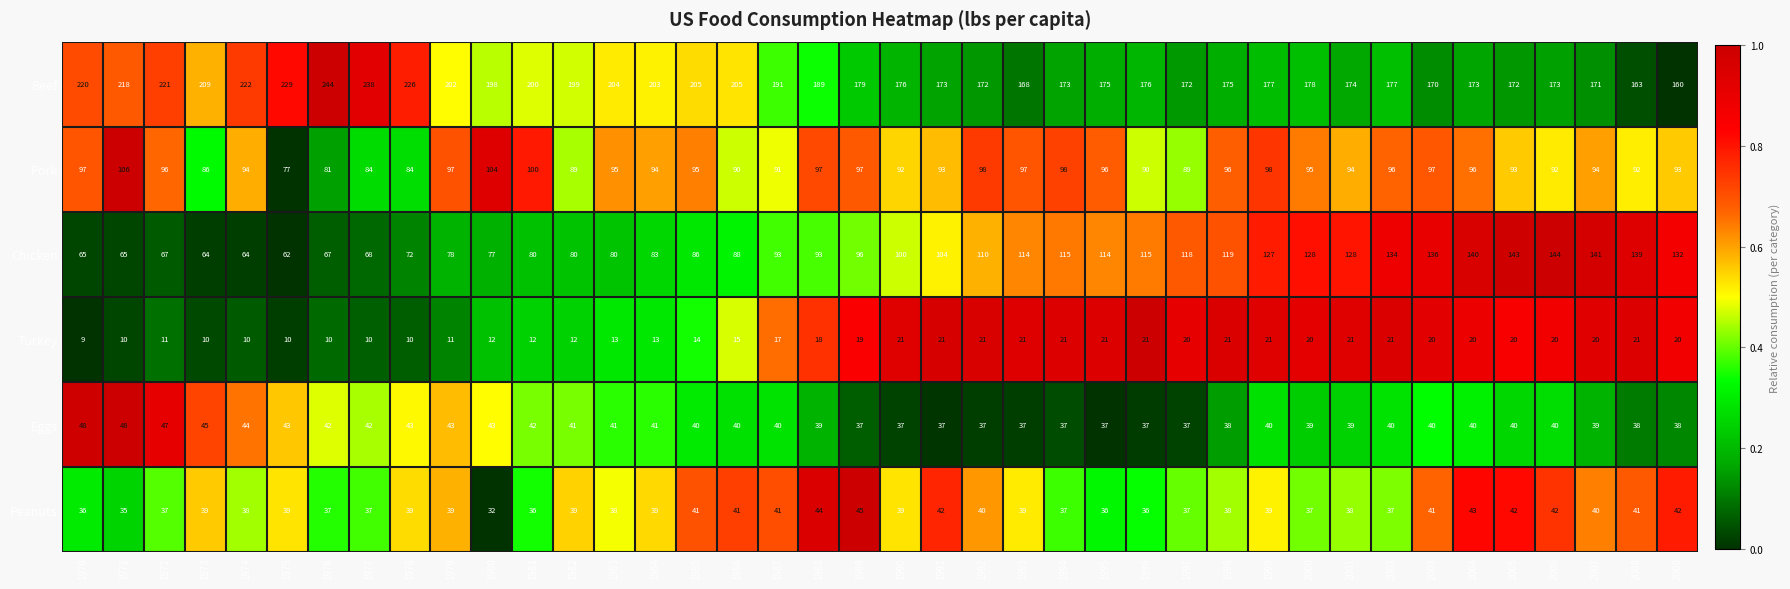

What is the sum of all Eggs values?

1616